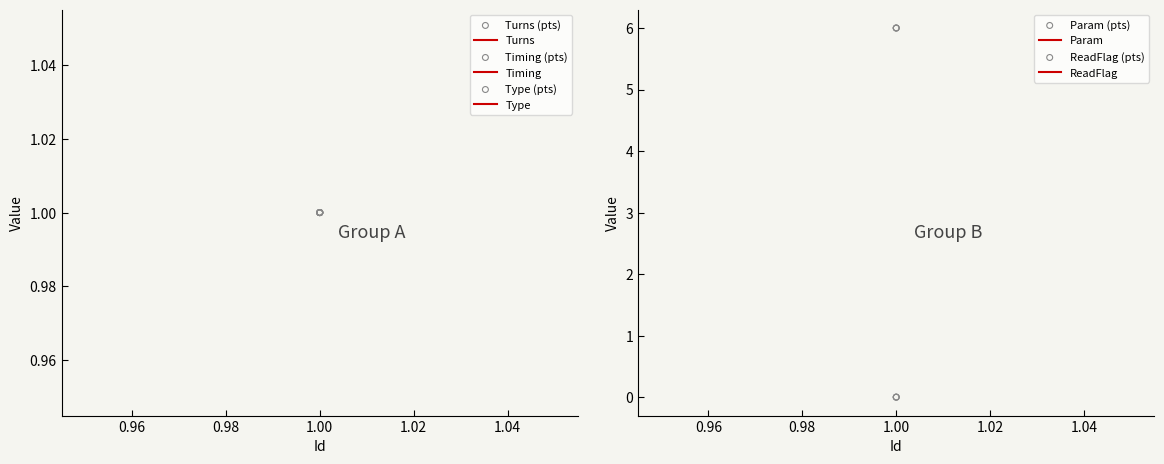

Which series has the largest total across all categories?

Param